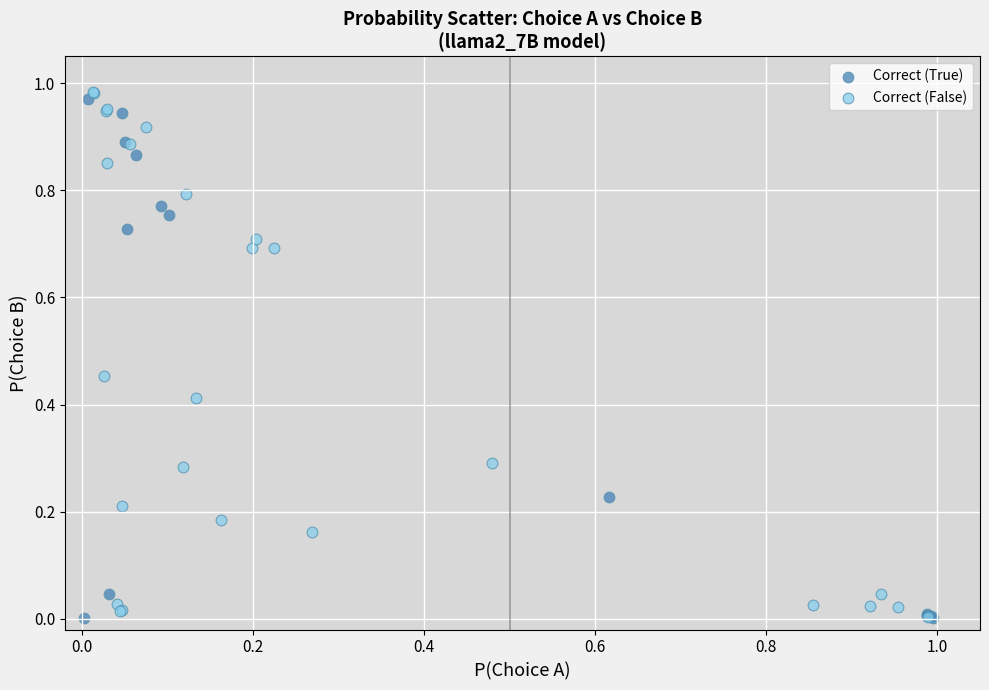

Which series contains the highest Y value?

Correct (False)